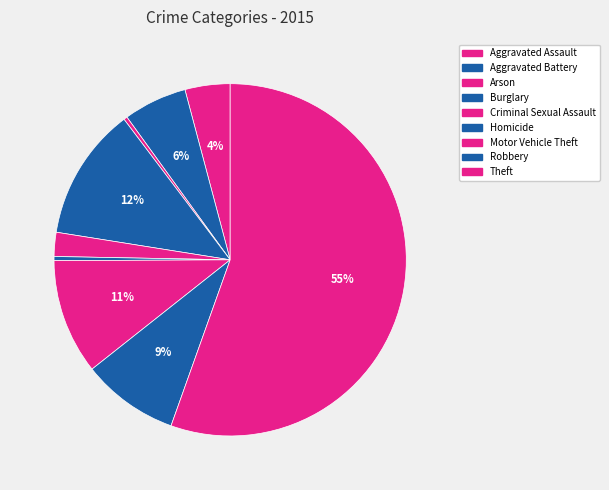

Count the number of slices in the pie.

9